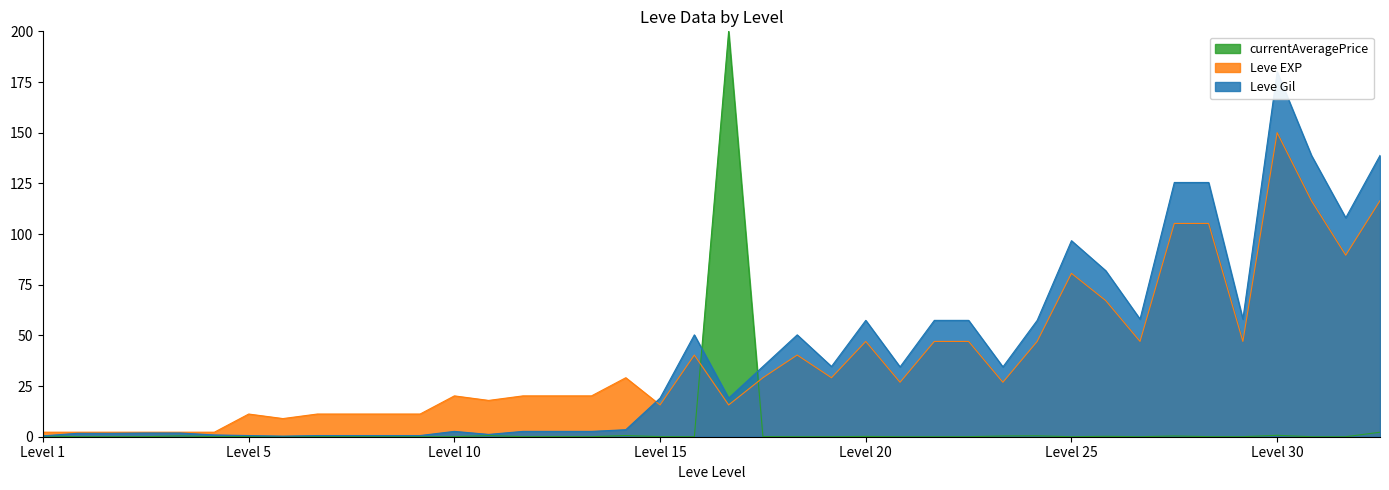

How many times do currentAveragePrice and Leve EXP cross each other?

2